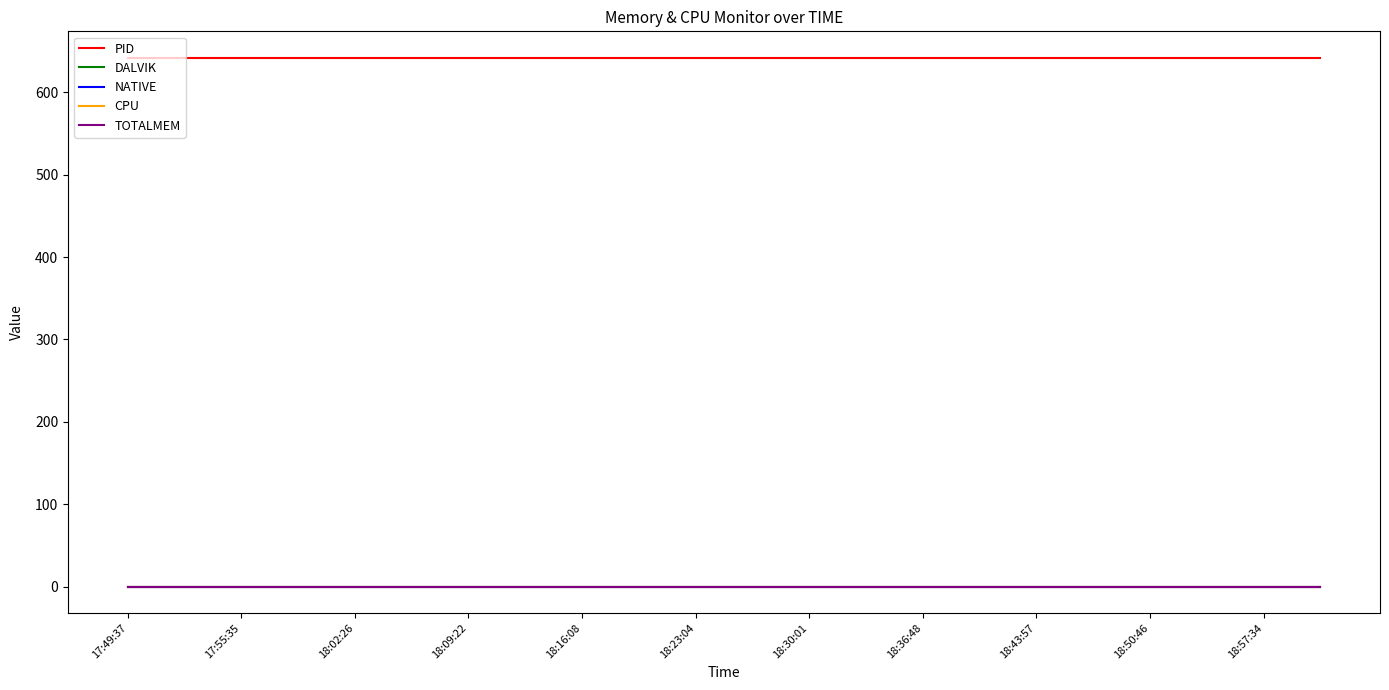

Is this an area chart (filled region under the line)?

No